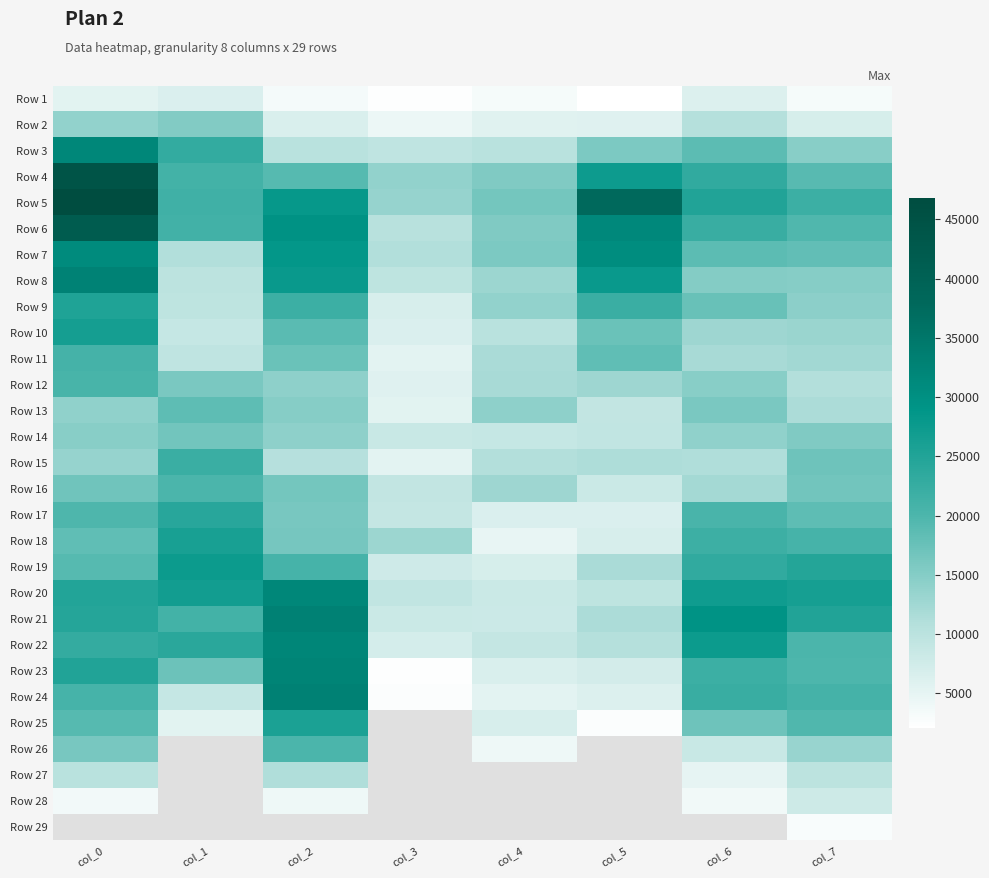

What is the difference between the maximum and minimum values in the Row 23 series?

29949.0